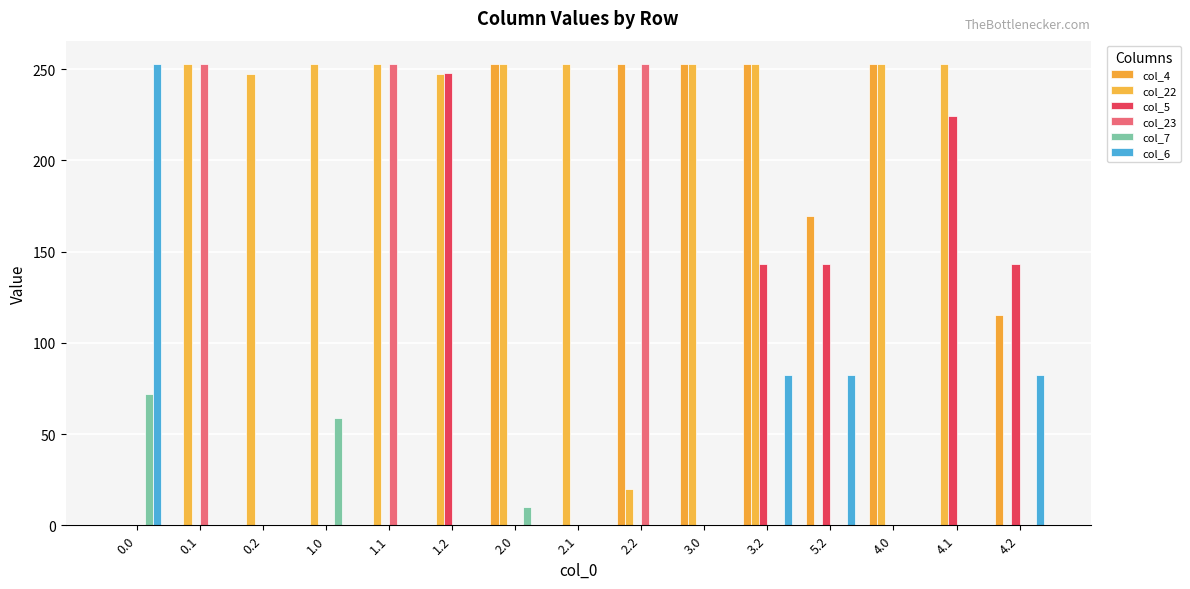

What is the total value across all series at 1.1?

506.0